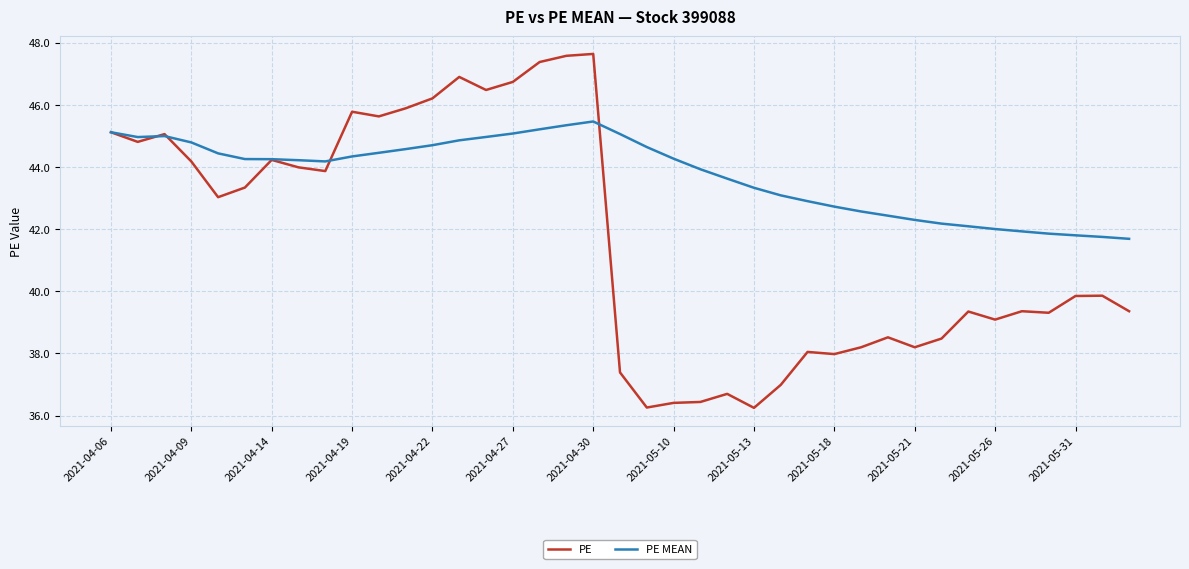

Which series has the widest spread of values?

PE